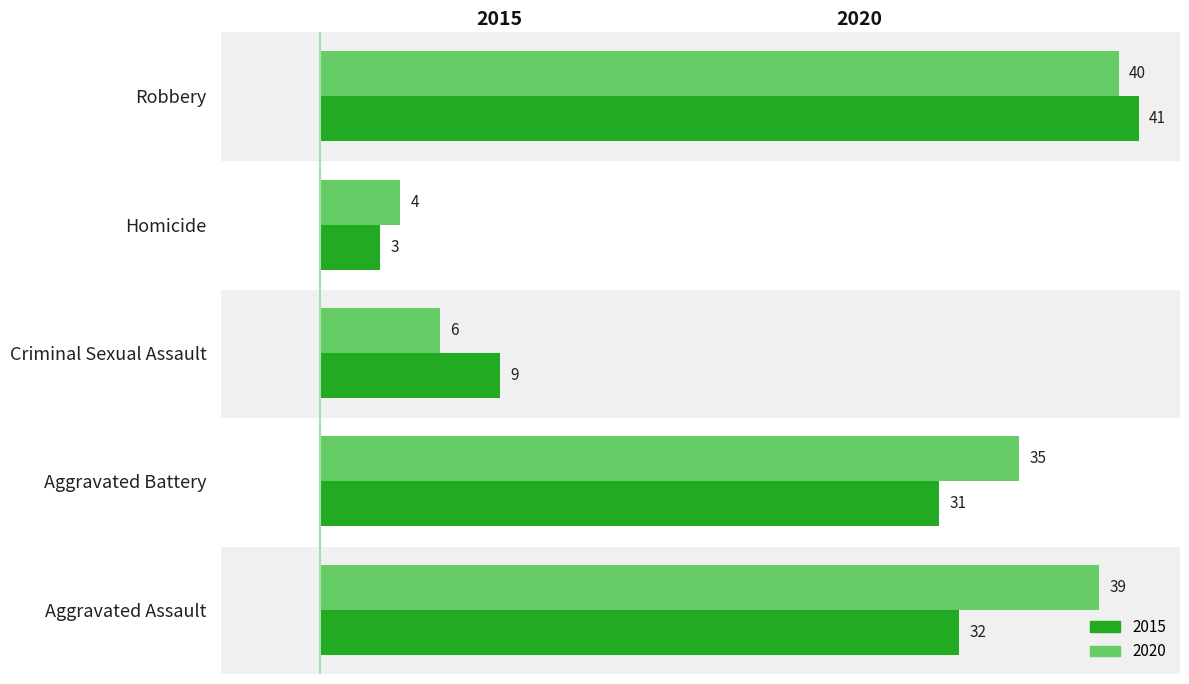

Rank the series by their average value, from lowest to highest.

2015, 2020